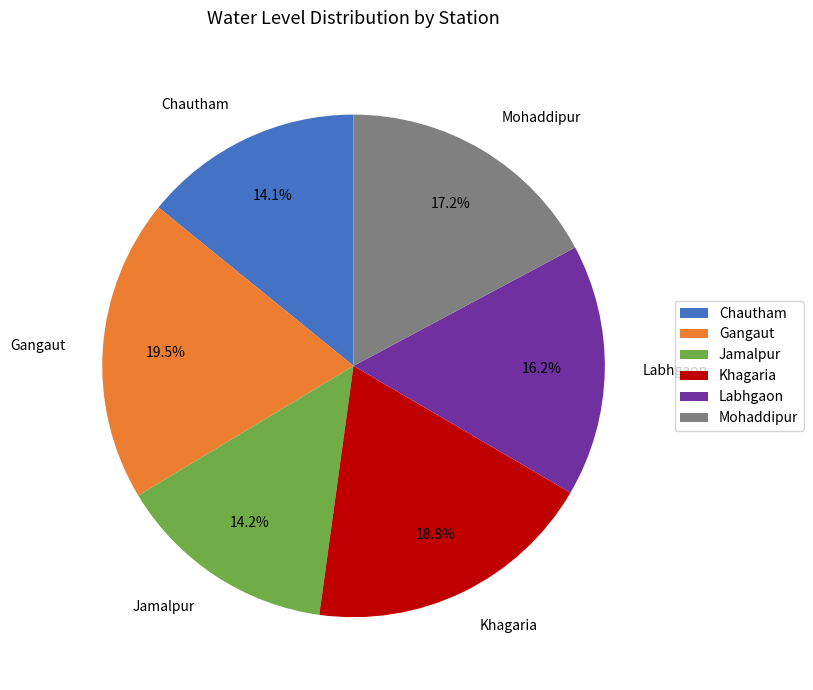

Which category has the biggest portion of the pie?

Gangaut